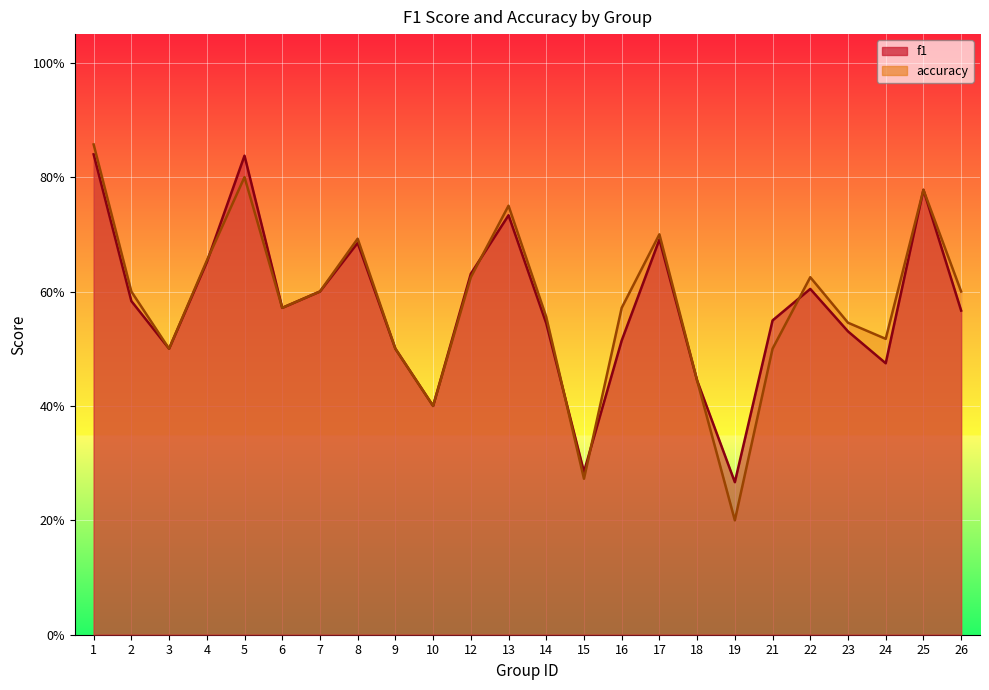

Rank the series by their average value, from highest to lowest.

accuracy, f1